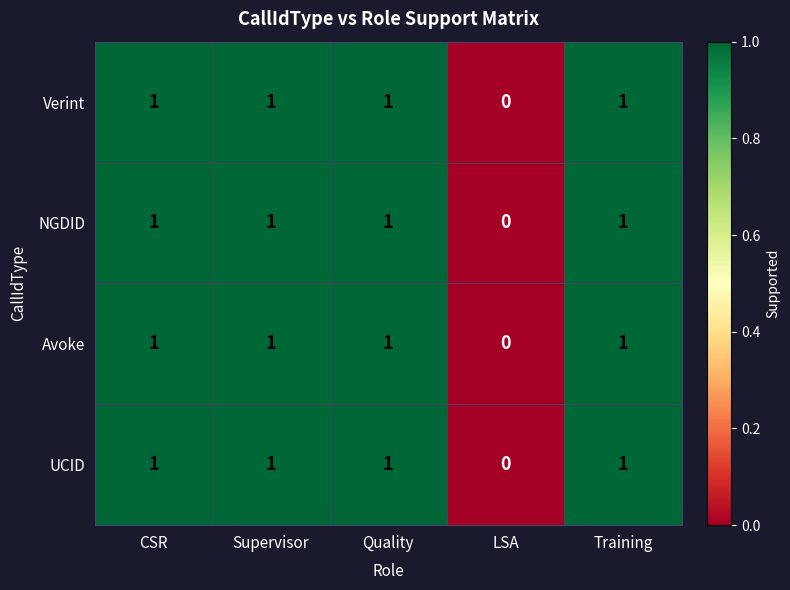

Reading right to left, extract all data points from this chart.

Verint: 1	0	1	1	1
NGDID: 1	0	1	1	1
Avoke: 1	0	1	1	1
UCID: 1	0	1	1	1